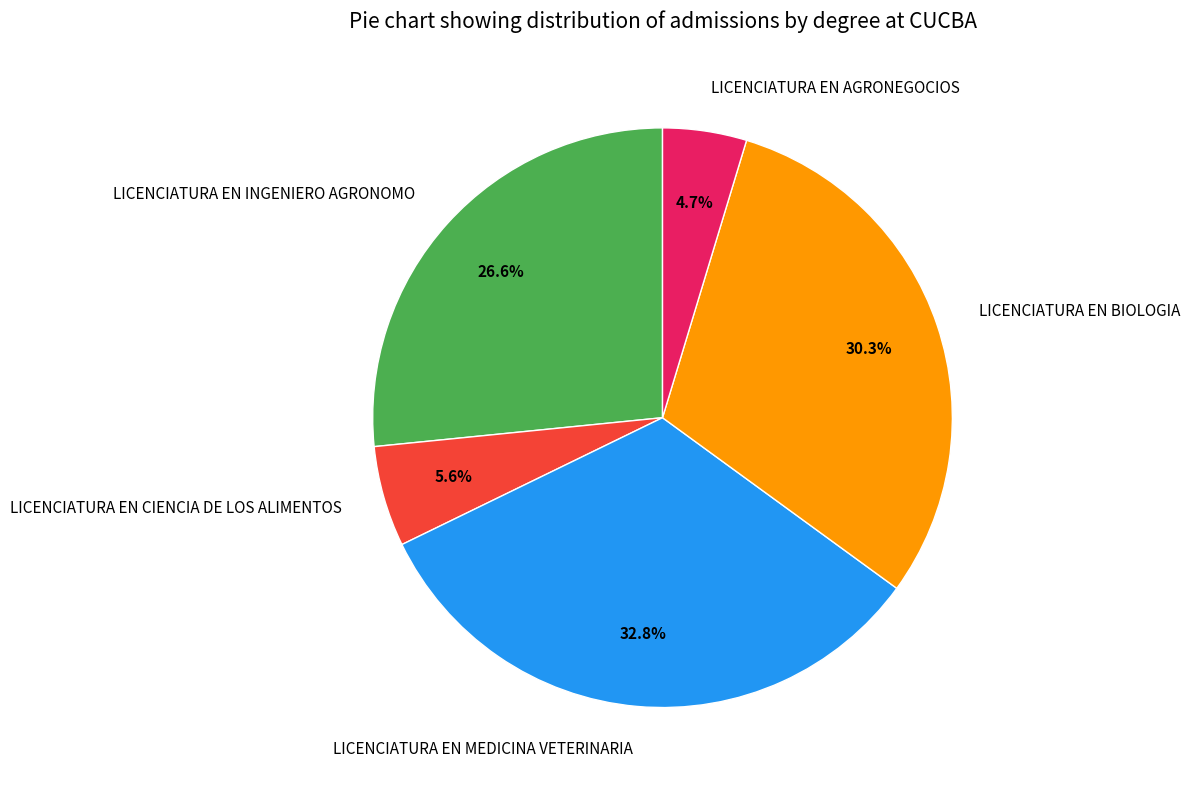

Between LICENCIATURA EN AGRONEGOCIOS and LICENCIATURA EN BIOLOGIA, which is larger?

LICENCIATURA EN BIOLOGIA